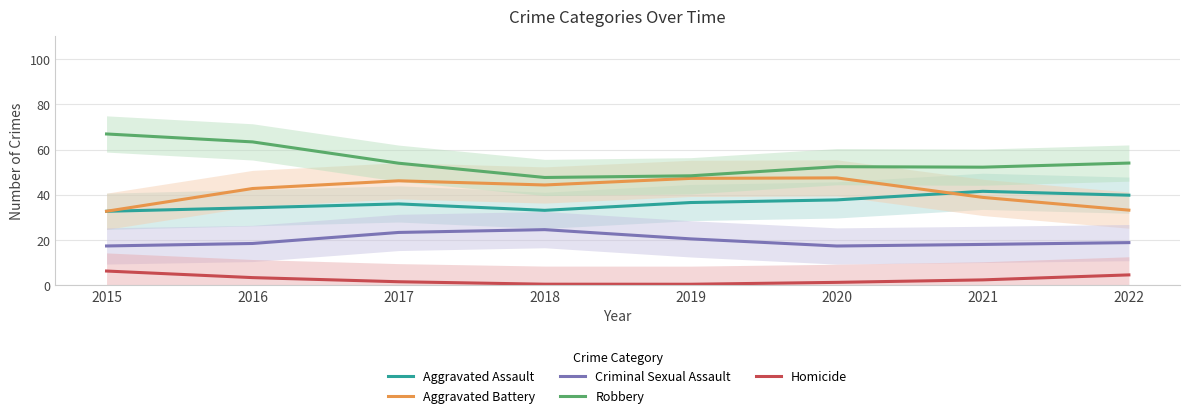

What is the difference between the maximum and minimum values in the Criminal Sexual Assault series?

7.2